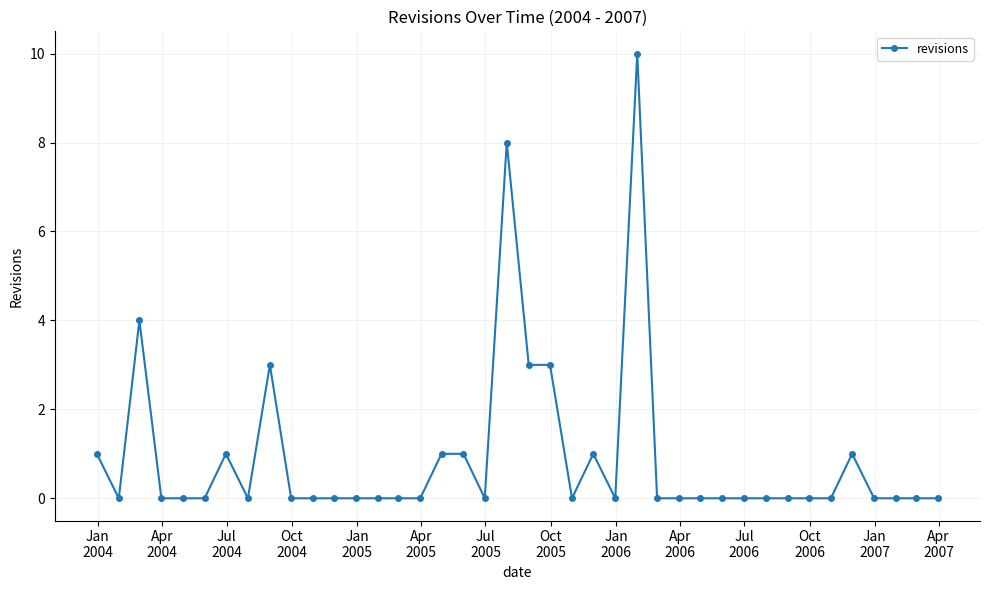

What is the sum of all values?

37